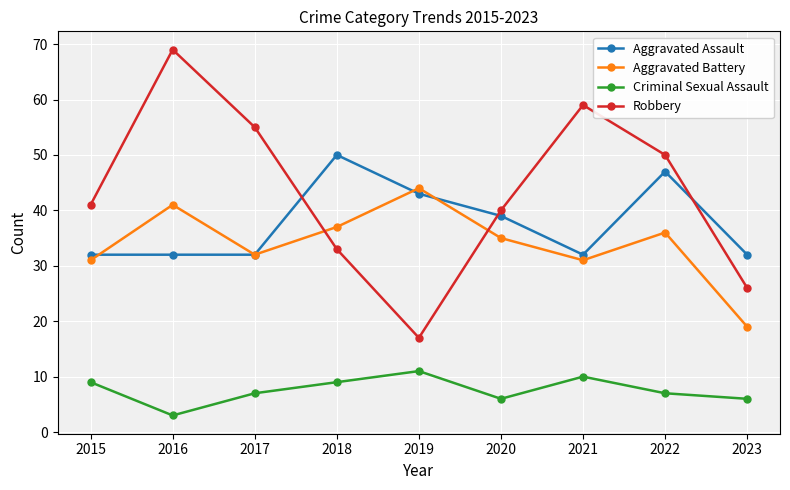

Which series has the largest total across all categories?

Robbery